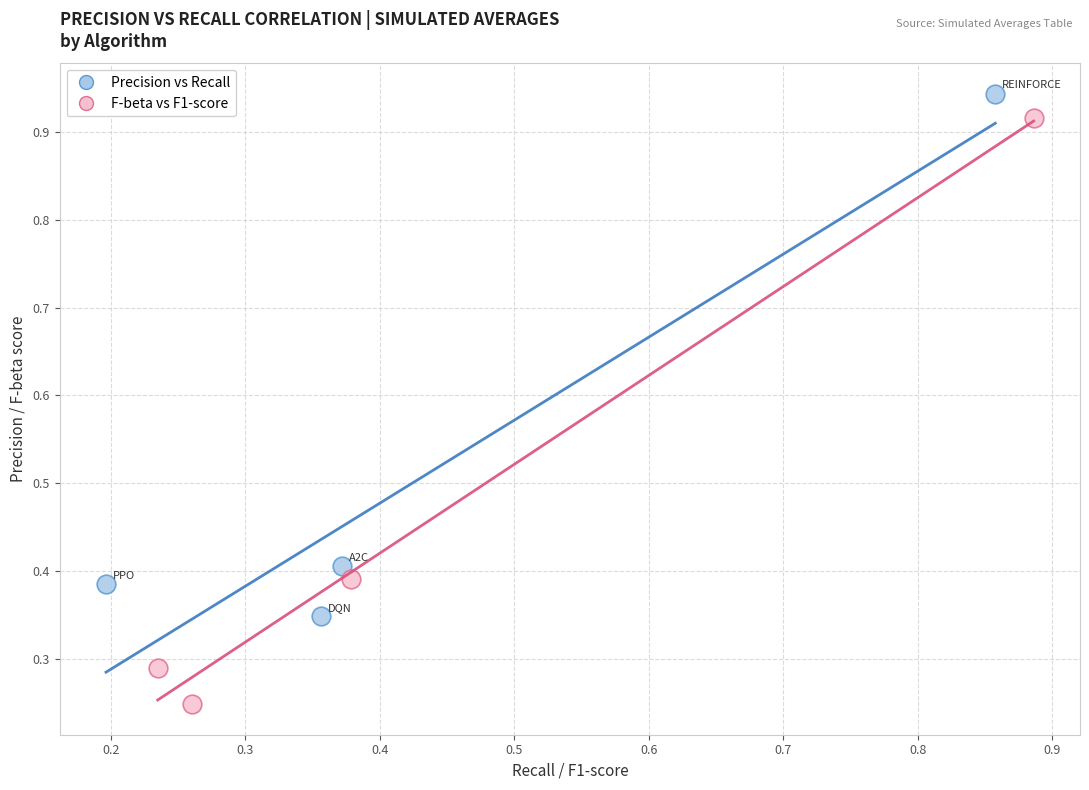

Which series reaches the minimum Y coordinate?

F-beta vs F1-score